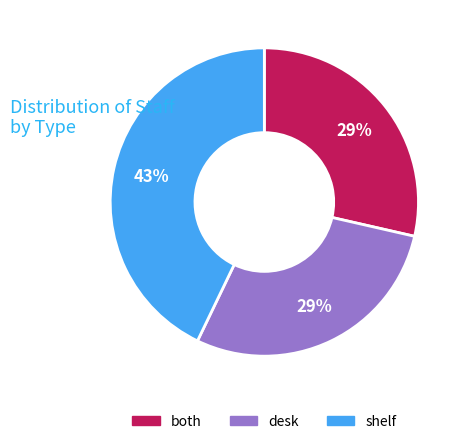

Between shelf and both, which is larger?

shelf